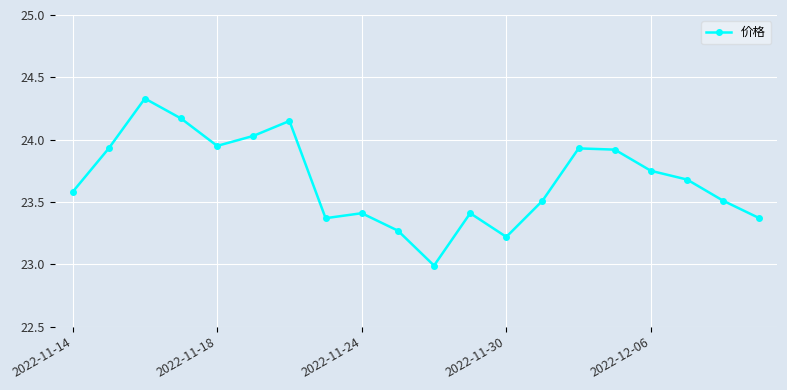

Is this an area chart (filled region under the line)?

No